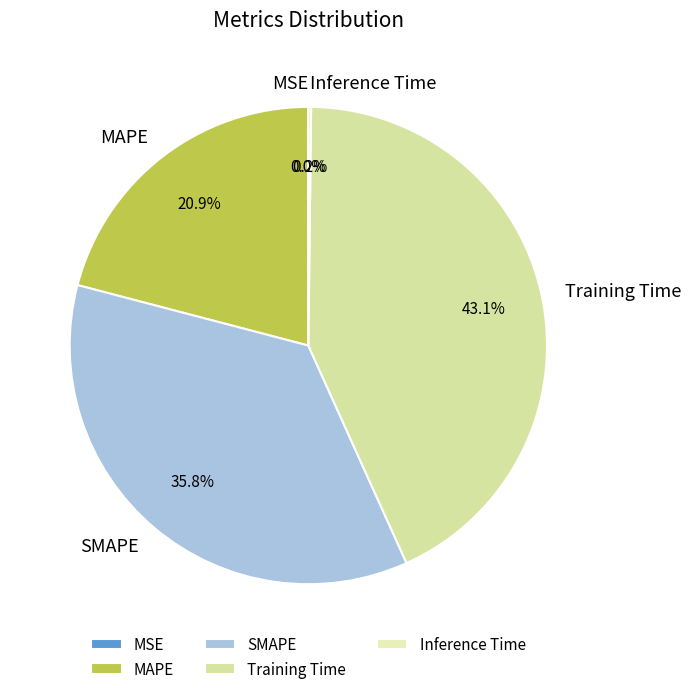

Is SMAPE the majority of the pie?

No